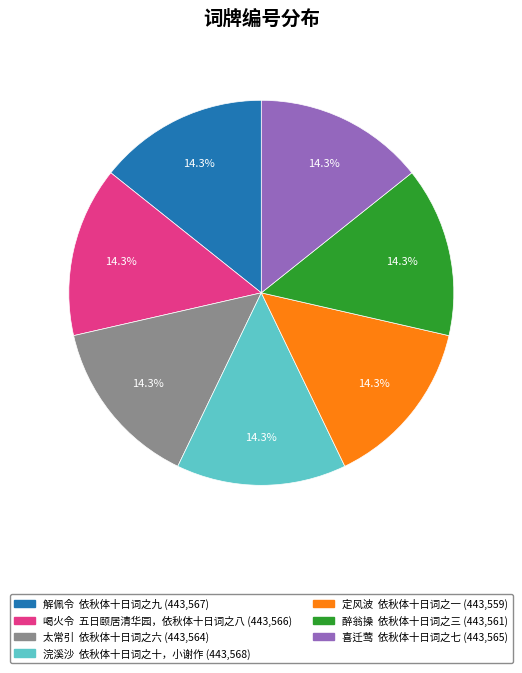

What is the ratio of the value at 定风波 依秋体十日词之一 to the value at 太常引 依秋体十日词之六?

1.0